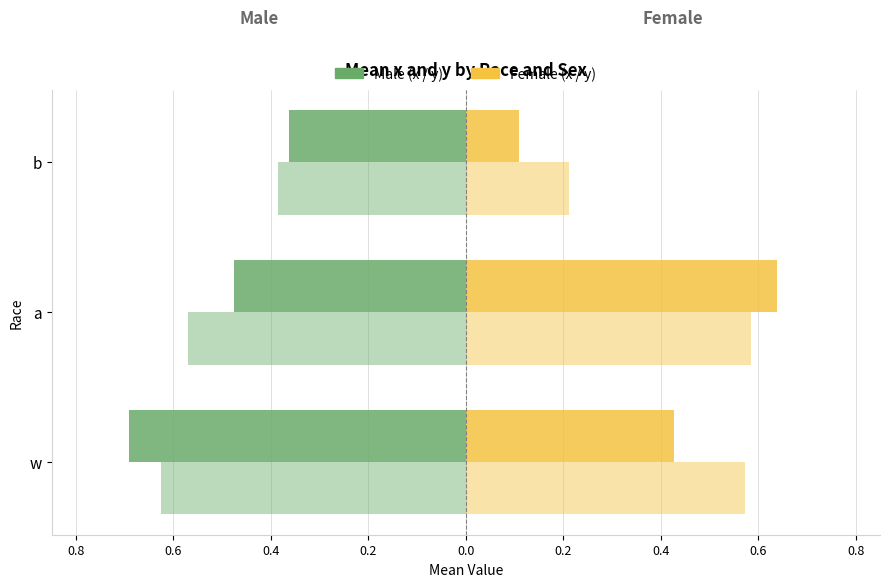

The male x series shows -1.1 at w. True or false?

False